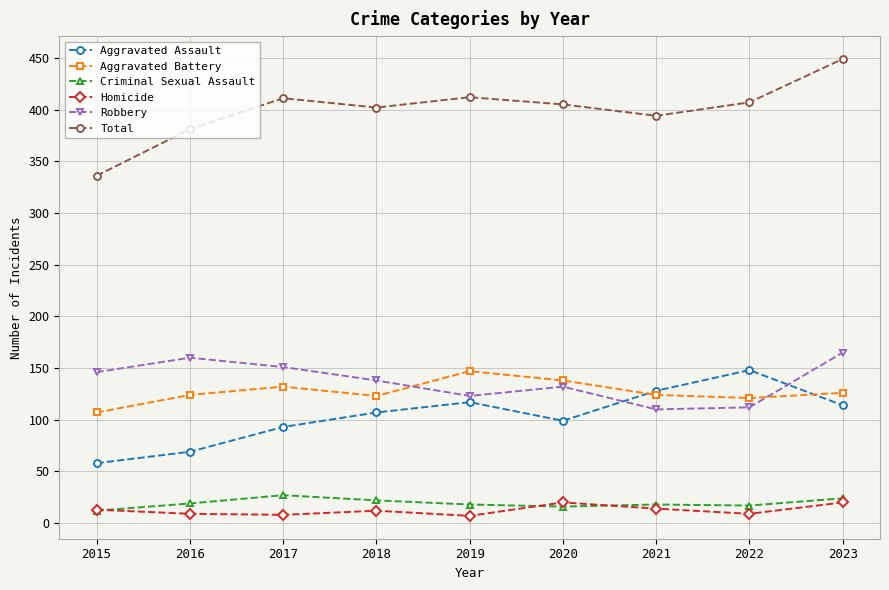

At which label does Robbery first exceed 138?

2015